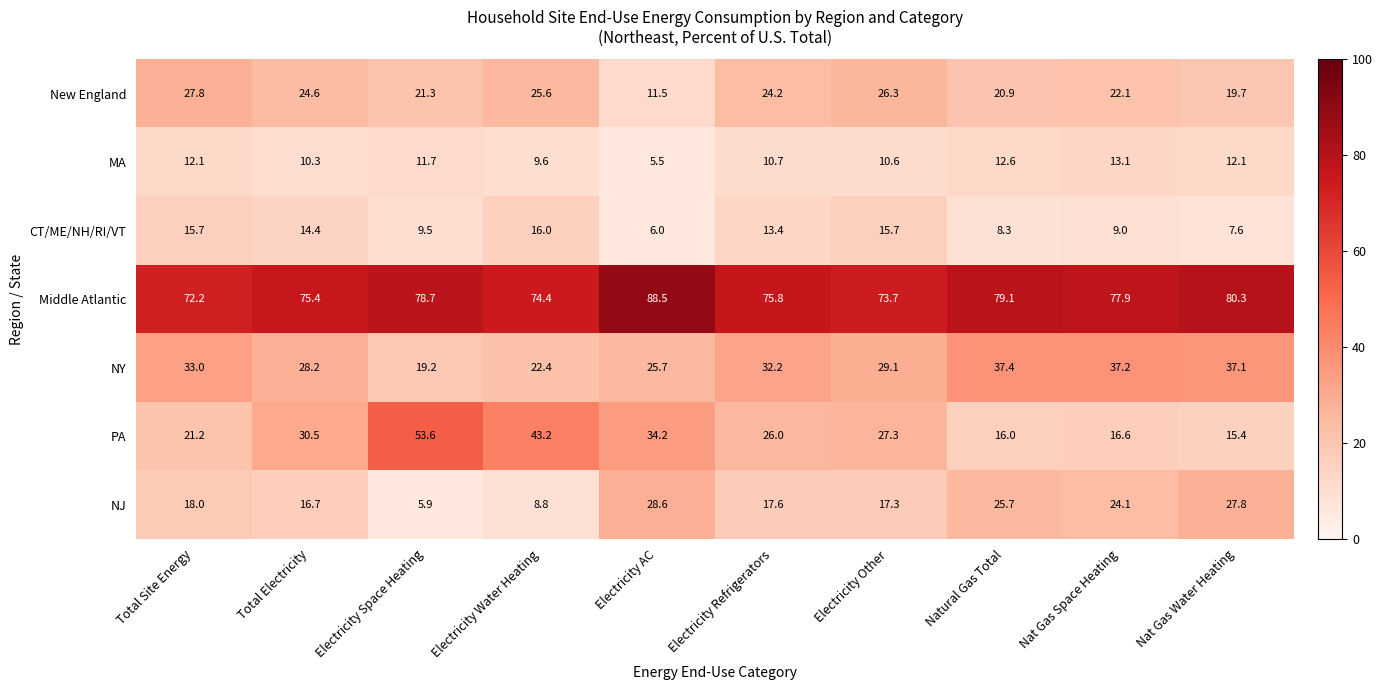

At Nat Gas Water Heating, list the series in order from largest to smallest.

Middle Atlantic, NY, NJ, New England, PA, MA, CT/ME/NH/RI/VT